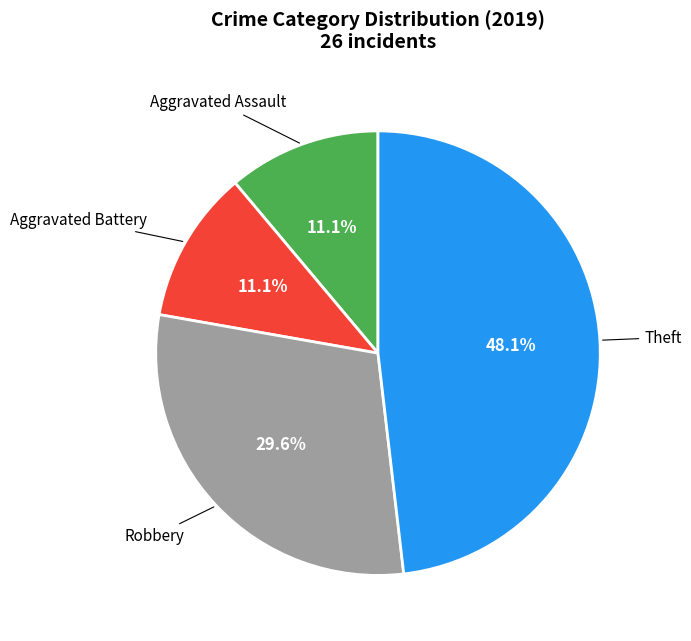

How many slices are in this pie chart?

4